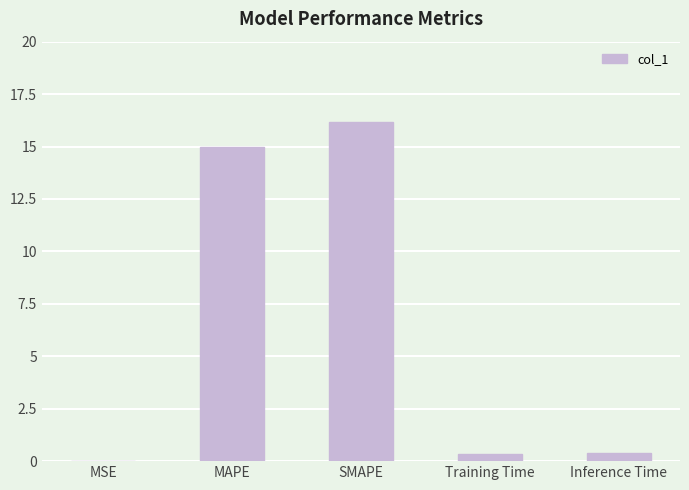

What is the maximum value shown in the chart?

16.2